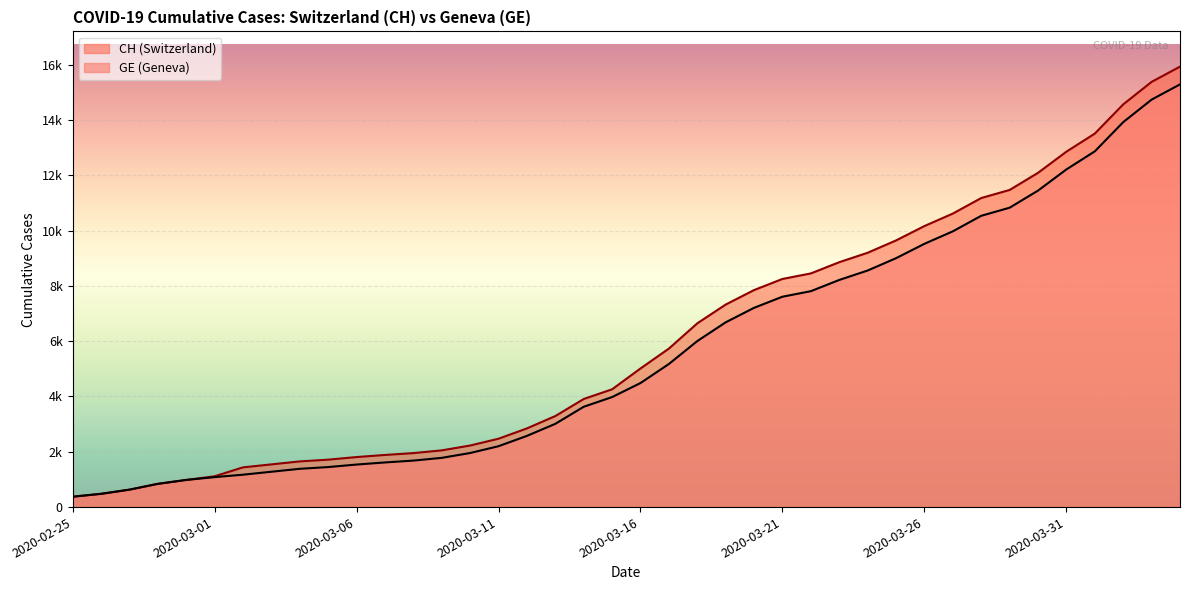

The value of GE at 2020-03-22 is 7807. True or false?

True